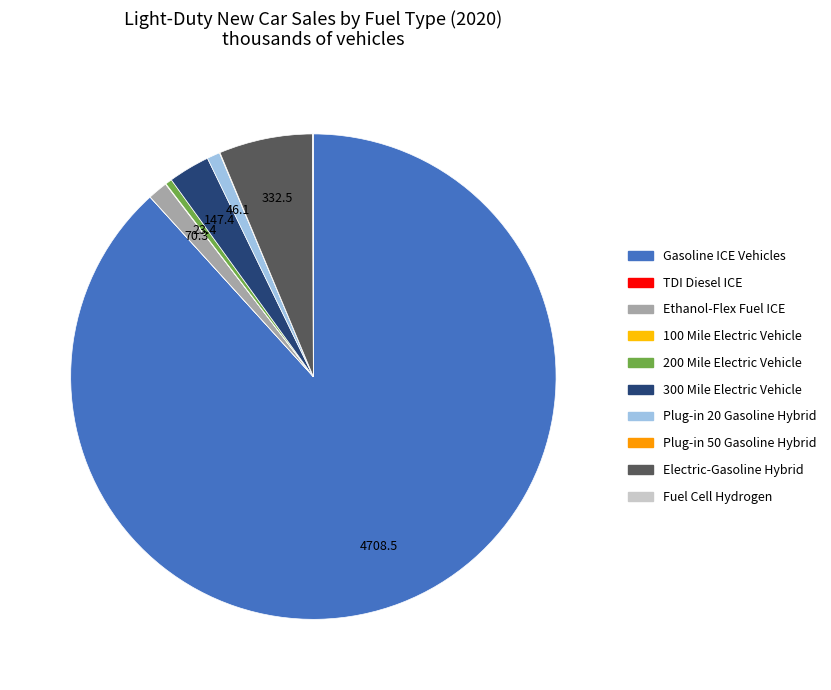

What is the largest slice in the pie chart?

Gasoline ICE Vehicles (Cars)